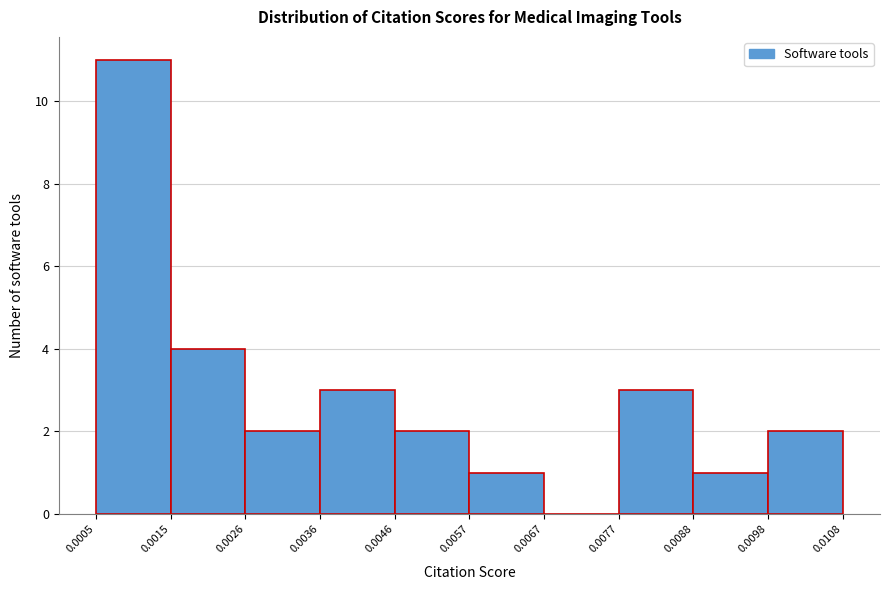

Reading left to right, list every bar in this chart as the range it spans on the x-axis followed by its height. The values are not printed on the chart, so give them approximately, as read against the axis.

0.0005 to 0.0015: 11
0.0015 to 0.0026: 4
0.0026 to 0.0036: 2
0.0036 to 0.0046: 3
0.0046 to 0.0057: 2
0.0057 to 0.0067: 1
0.0067 to 0.0077: 0
0.0077 to 0.0088: 3
0.0088 to 0.0098: 1
0.0098 to 0.0108: 2